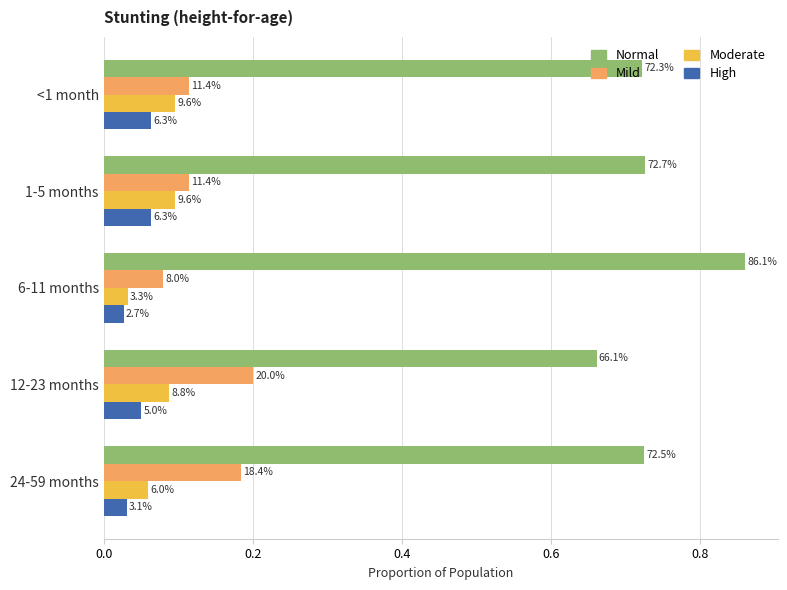

Which series has the largest range (max minus min)?

Normal